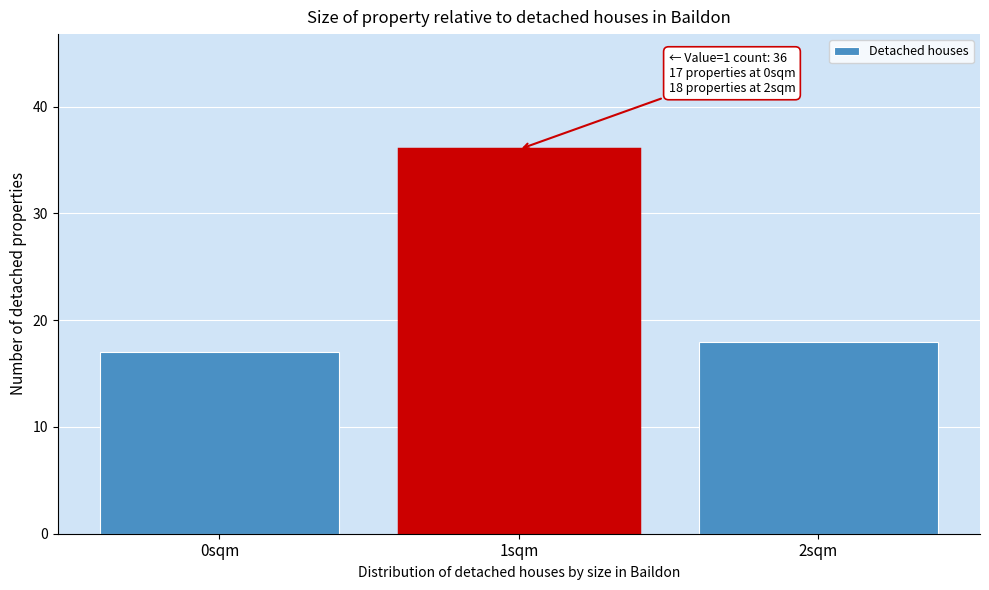

Over which range of the x-axis is the bar tallest?

0.5 to 1.5